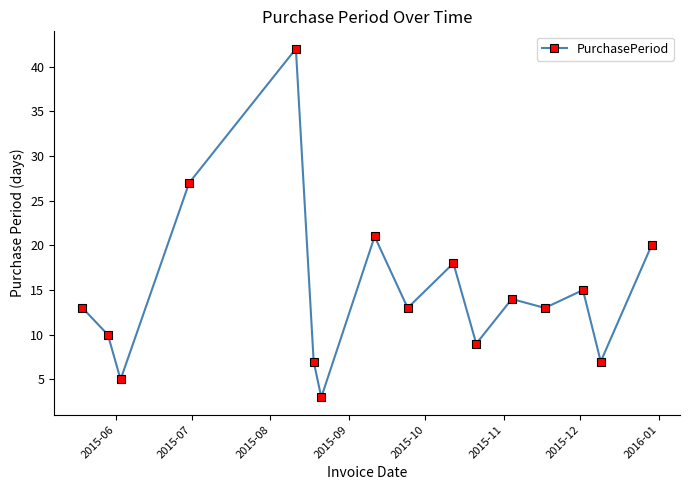

Reading right to left, what are all the values shown in this chart?

20	7	15	13	14	9	18	13	21	3	7	42	27	5	10	13